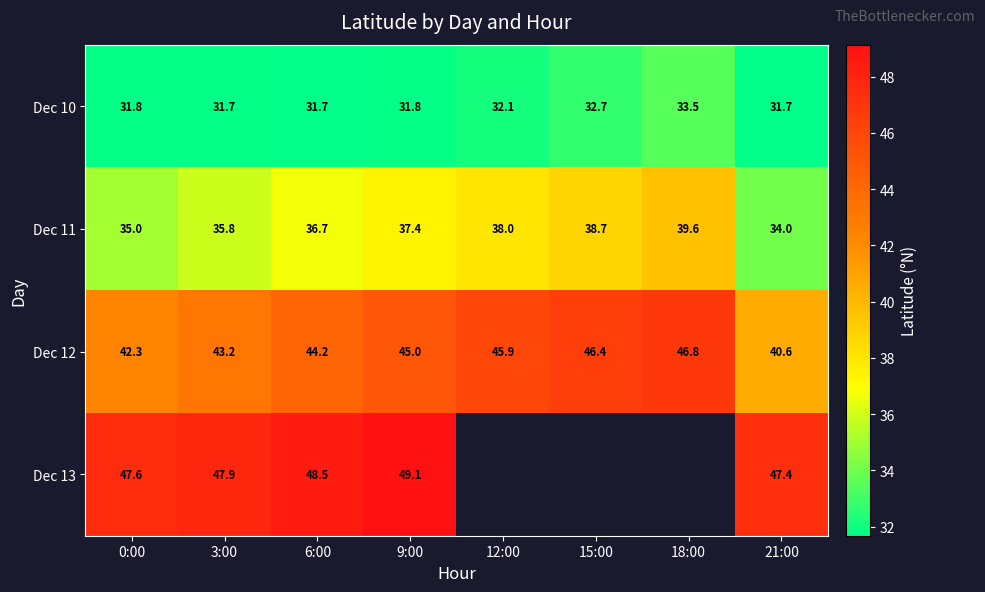

What is the difference between the maximum and minimum values in the Dec 11 series?

5.6